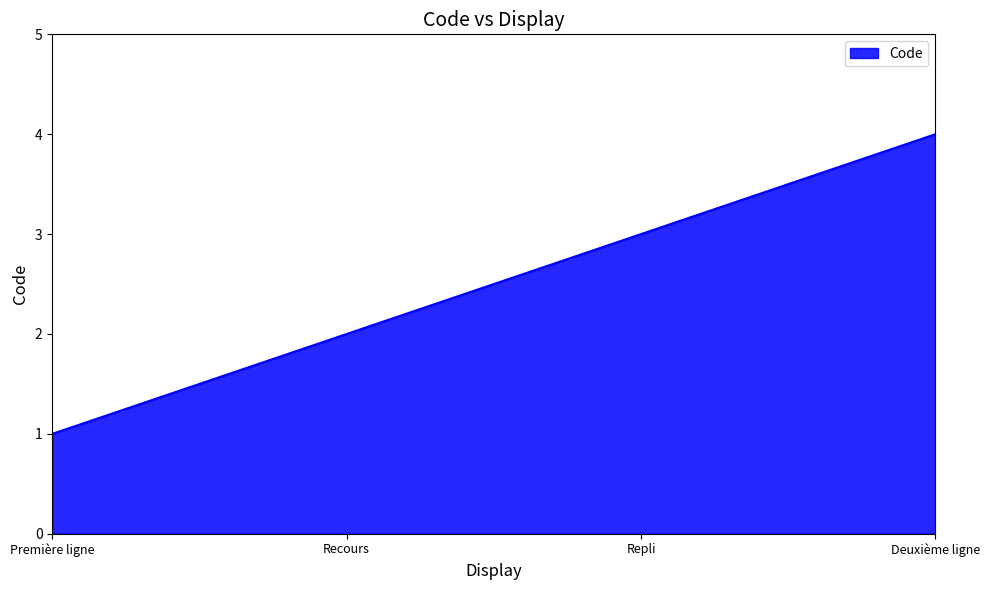

Count the number of data series in this chart.

1